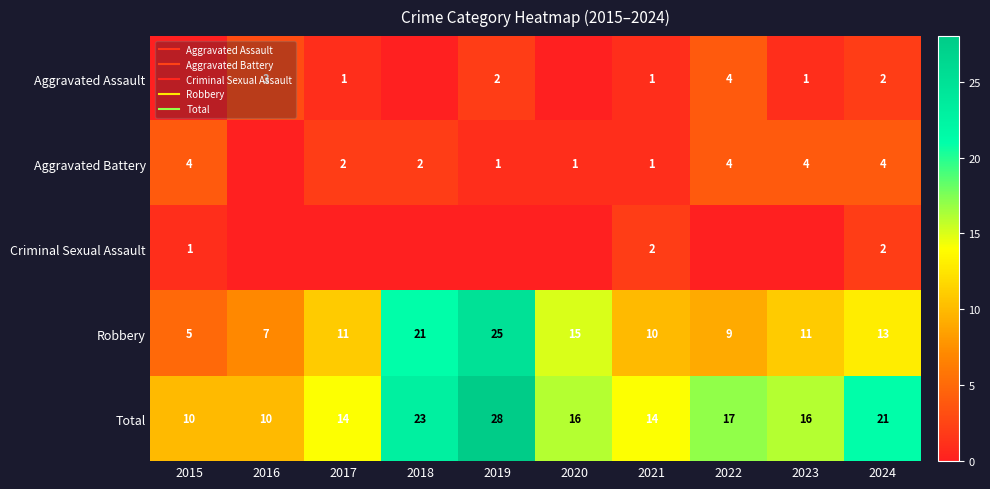

The value of Total at 2020 is 16. True or false?

True